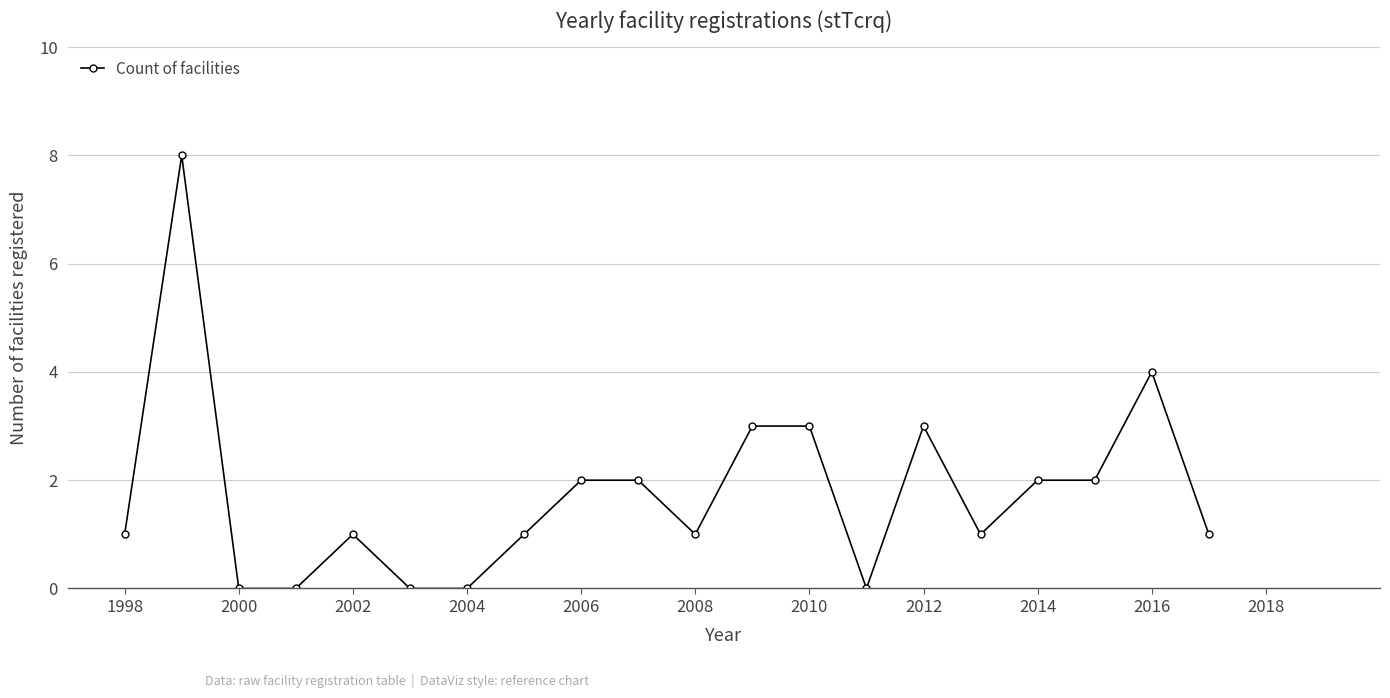

What is the maximum value shown in the chart?

8